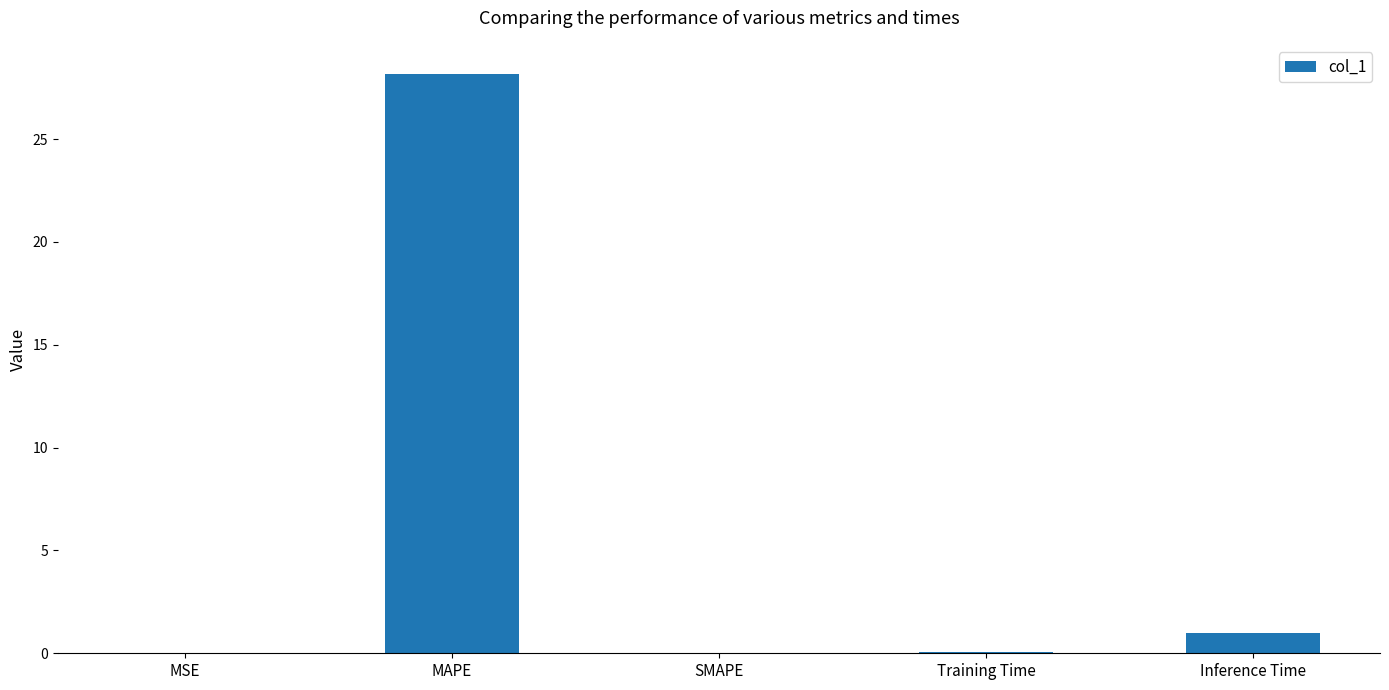

Count the number of data series in this chart.

1